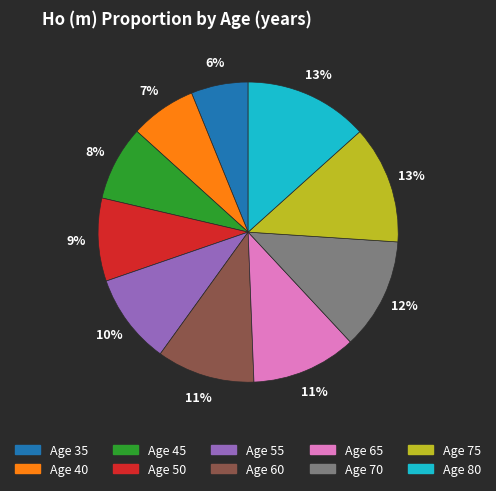

Does any single category account for the majority?

No